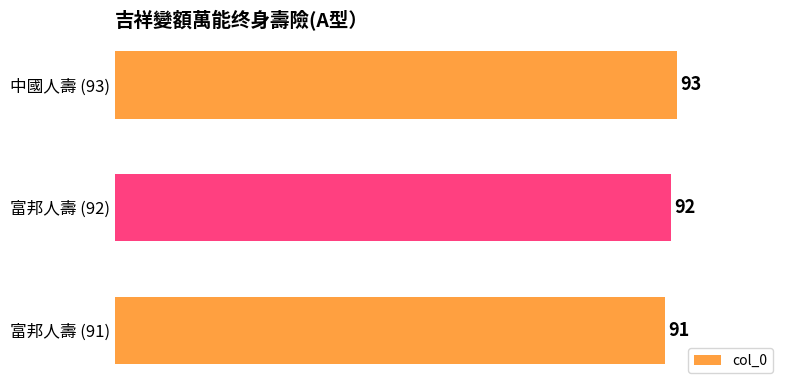

Rank the categories by value from lowest to highest.

富邦人壽 (91), 富邦人壽 (92), 中國人壽 (93)